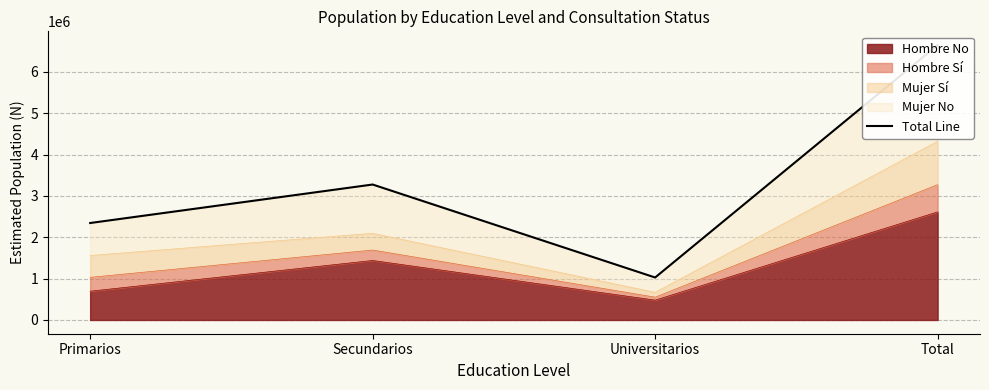

Between Total and Secundarios, which is larger?

Total